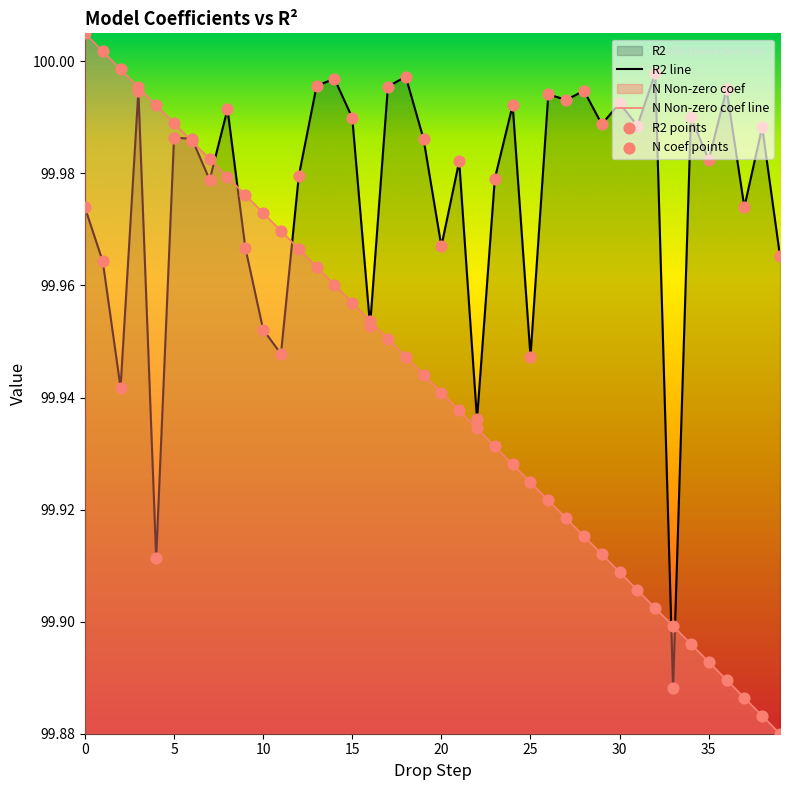

At which category is the sum across all series the highest?

3